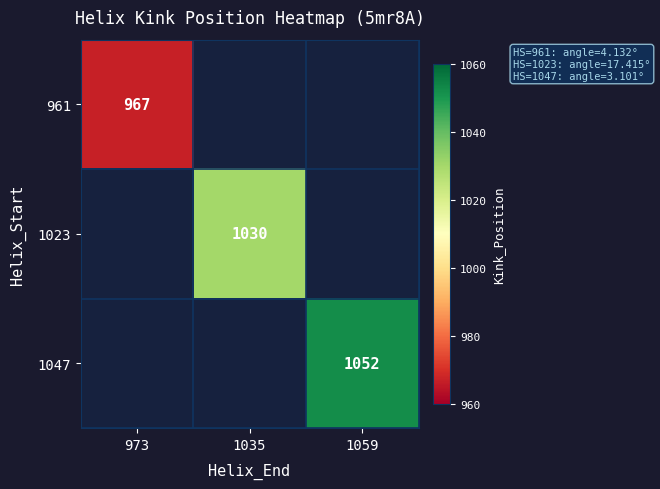

Is it true that 1023 equals 1030 at 1035?

True